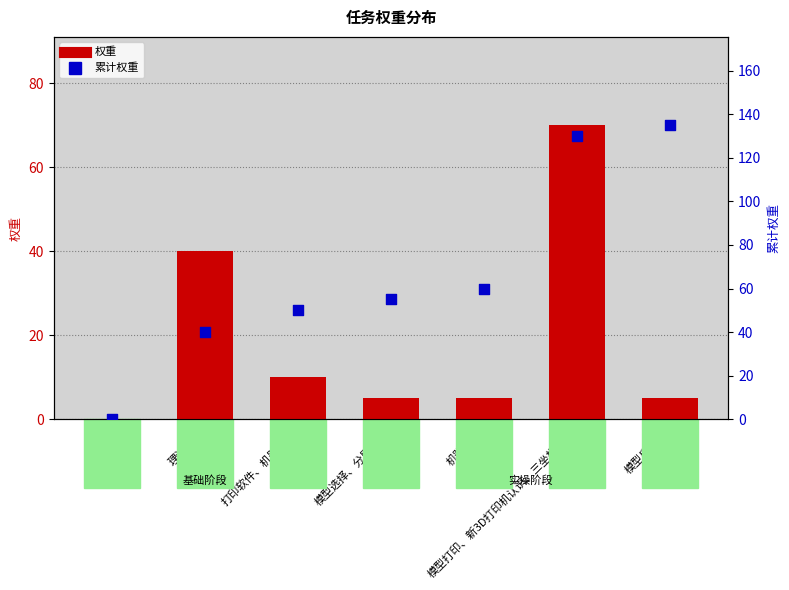

Which series has the largest Y range (max minus min)?

累计权重